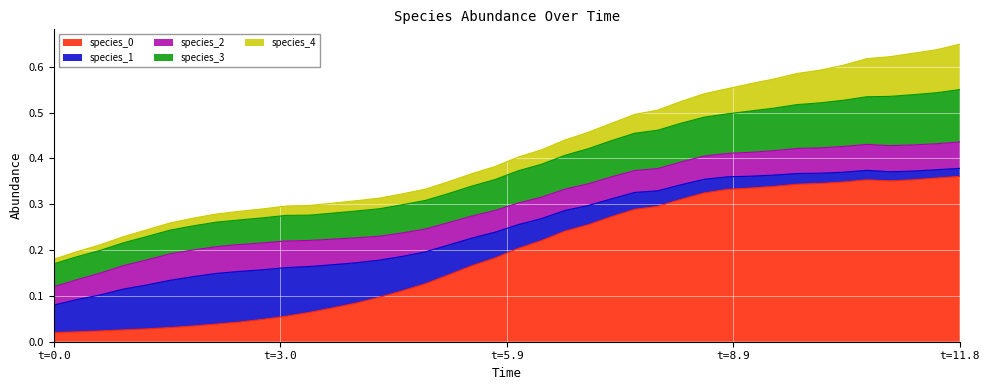

How many data points does each series have?

40